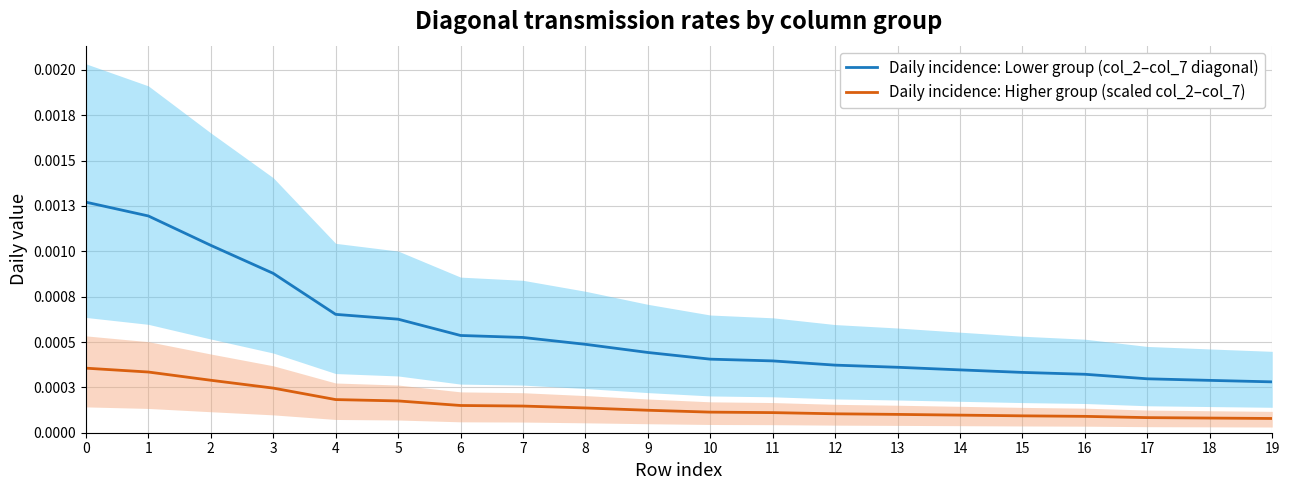

Between 14 and 17, which series saw the biggest shift?

Daily incidence: Lower group (col_2–col_7 diagonal)